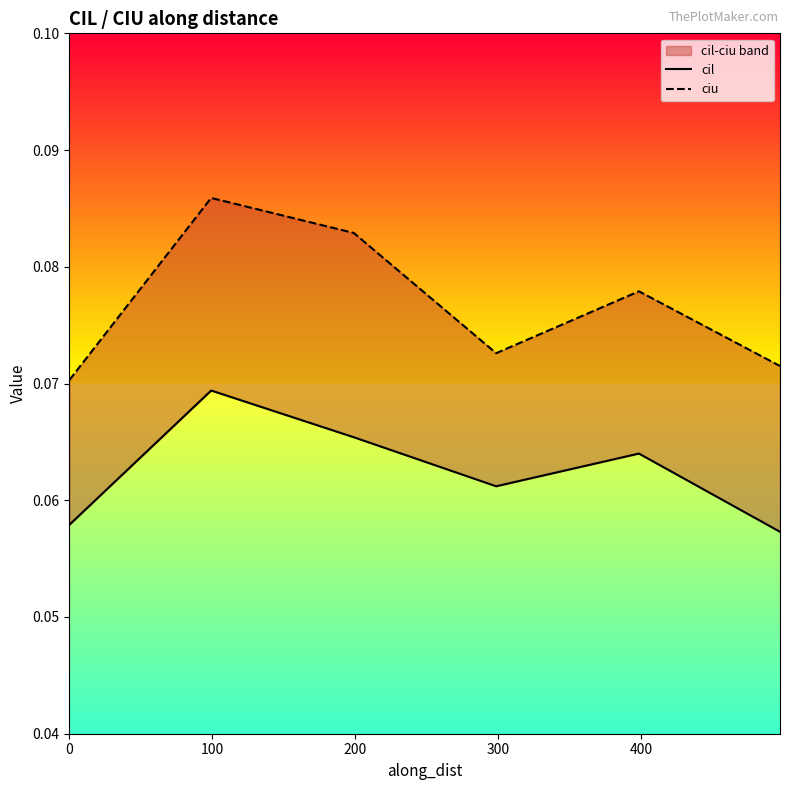

In ciu, how many points are higher than both neighbors (excluding endpoints)?

2